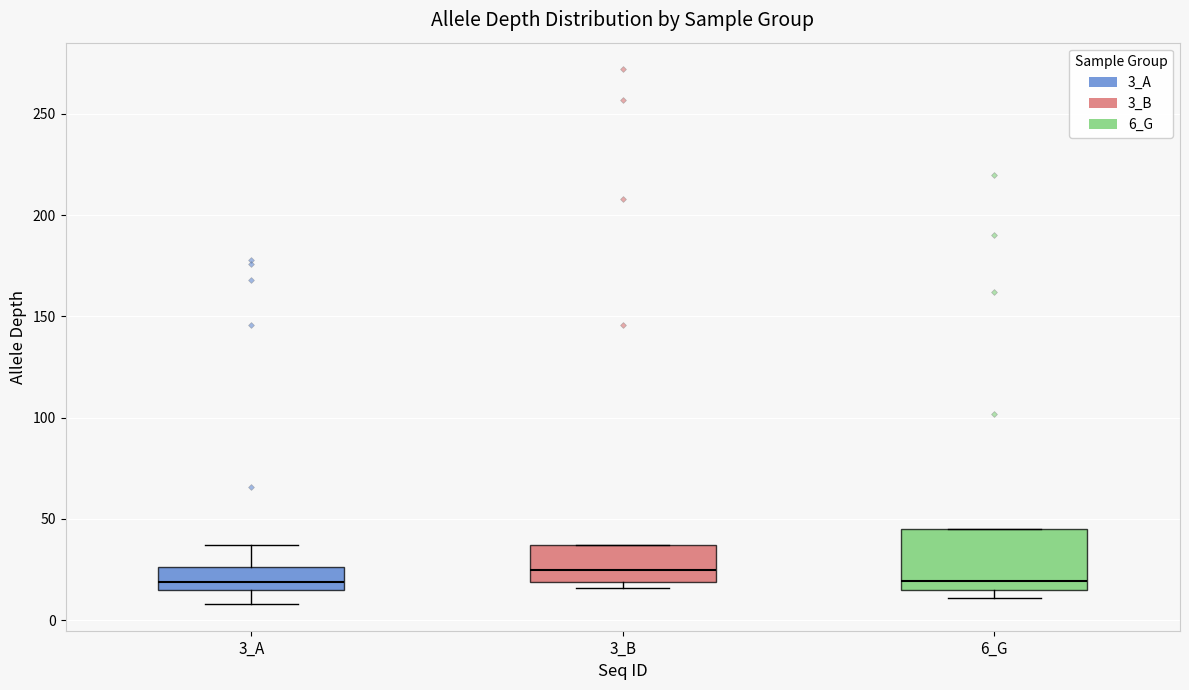

Which box has the highest median line?

3_B